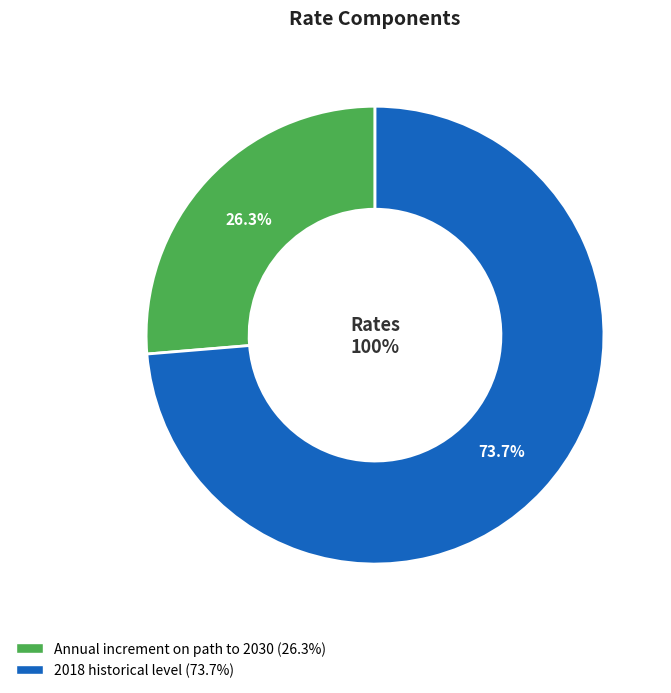

How many slices are in this pie chart?

2